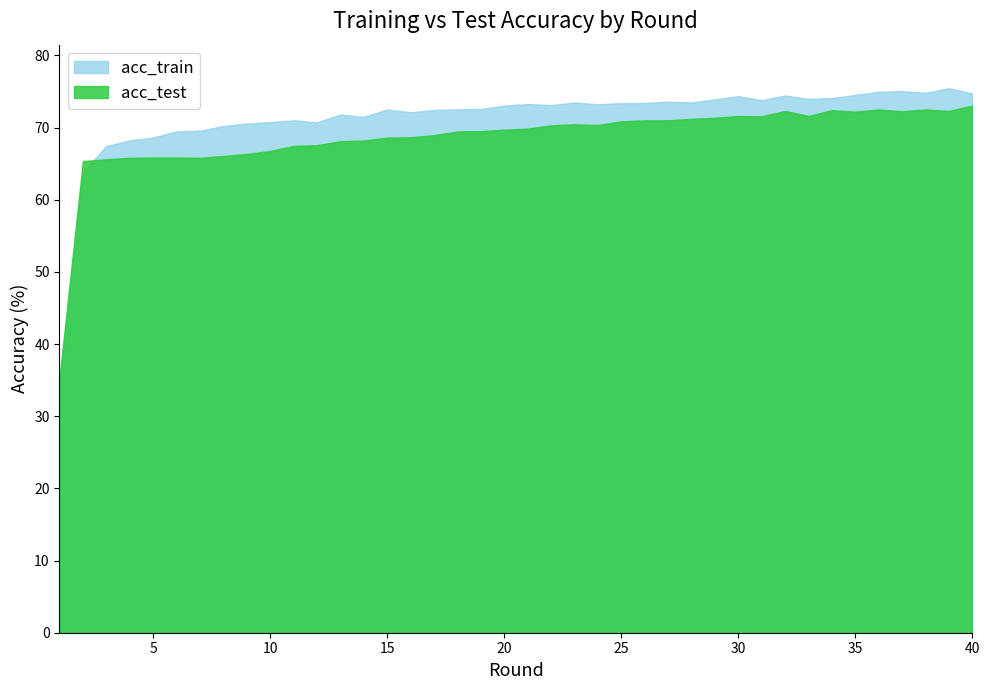

How many lines are shown in the chart?

2